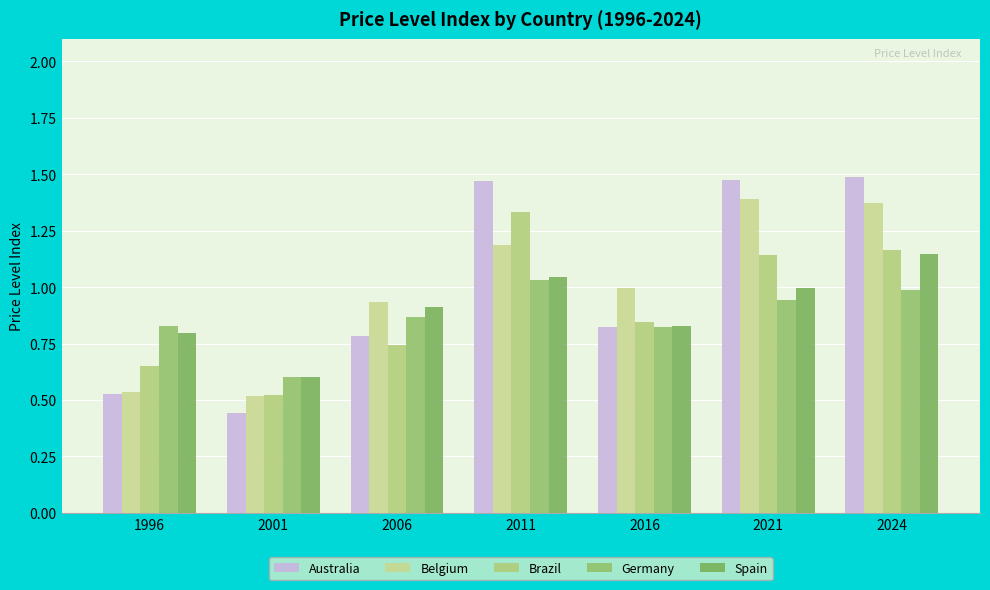

How many bars are there in total?

35